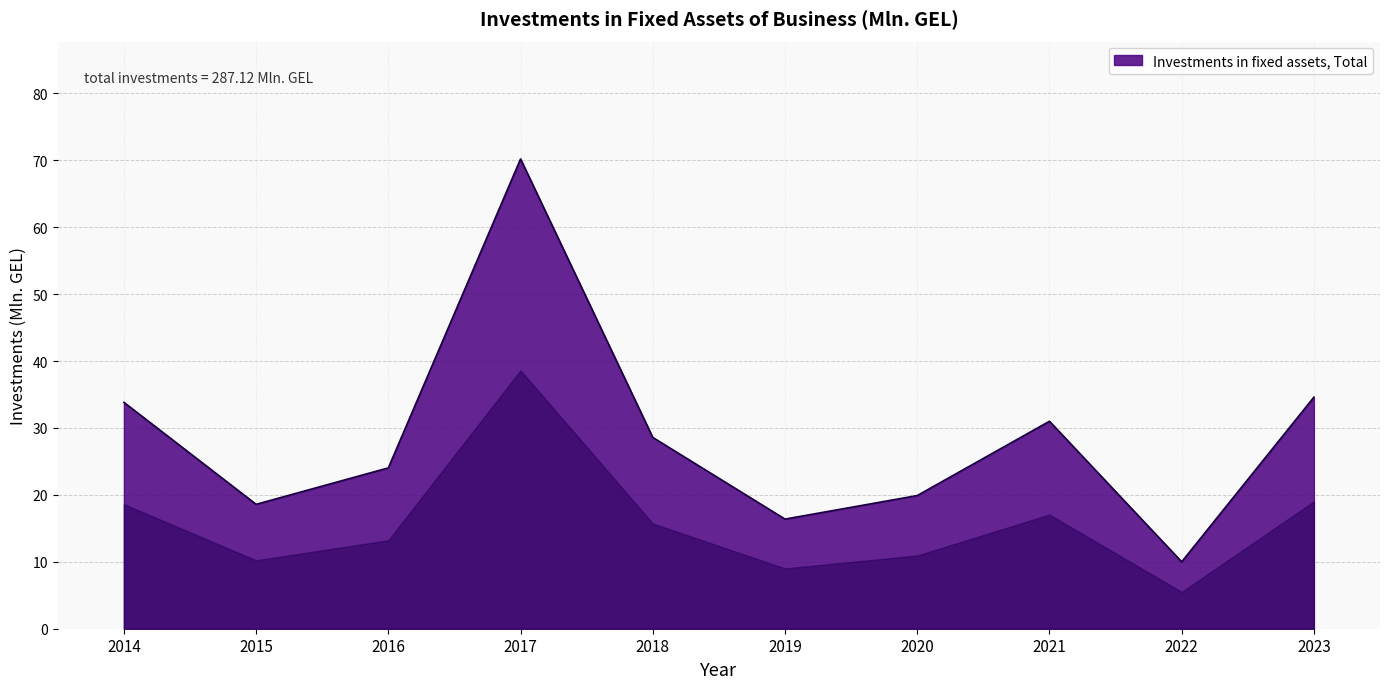

True or false: there are more than 2 points higher than both neighbors.

False